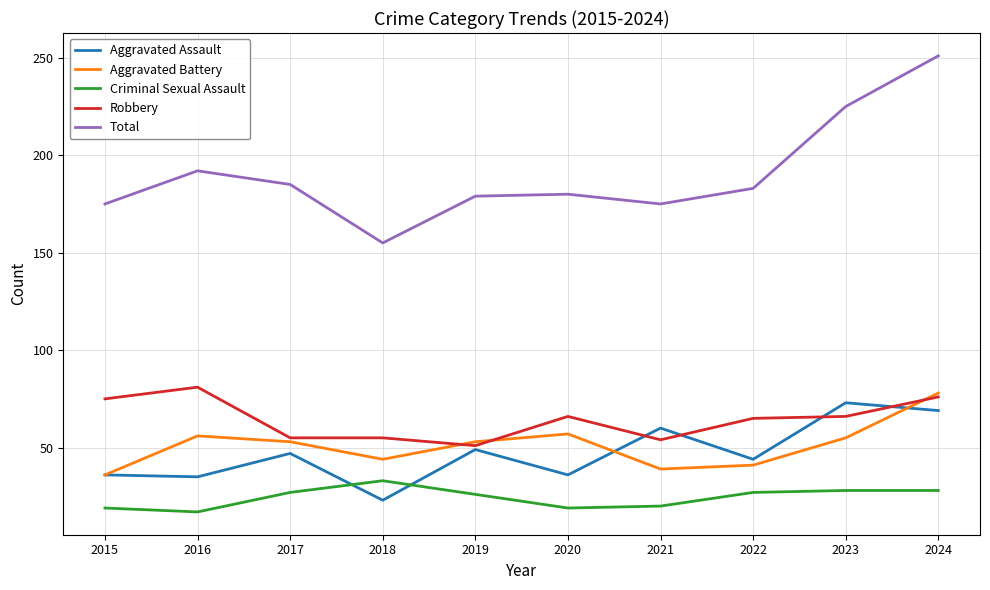

Is it true that Aggravated Battery equals 84 at 2016?

False